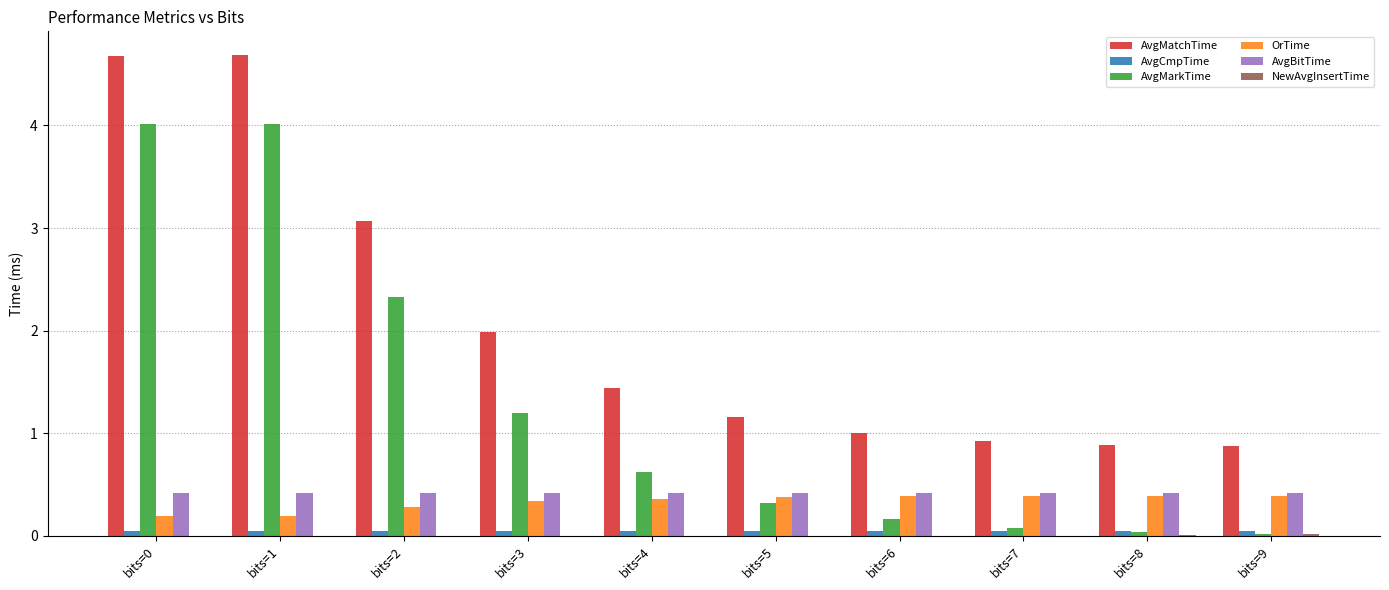

Between bits=3 and bits=9, which series saw the biggest shift?

AvgMarkTime